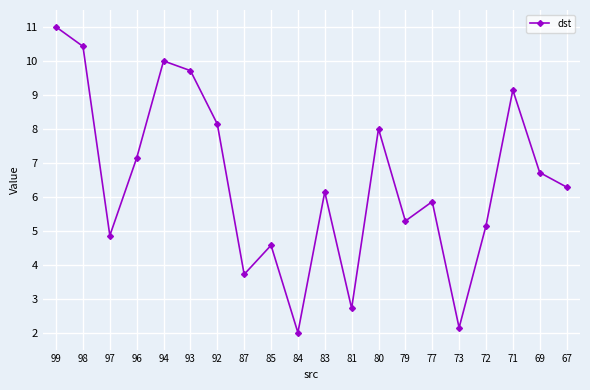

At which label does the data first exceed 6?

99